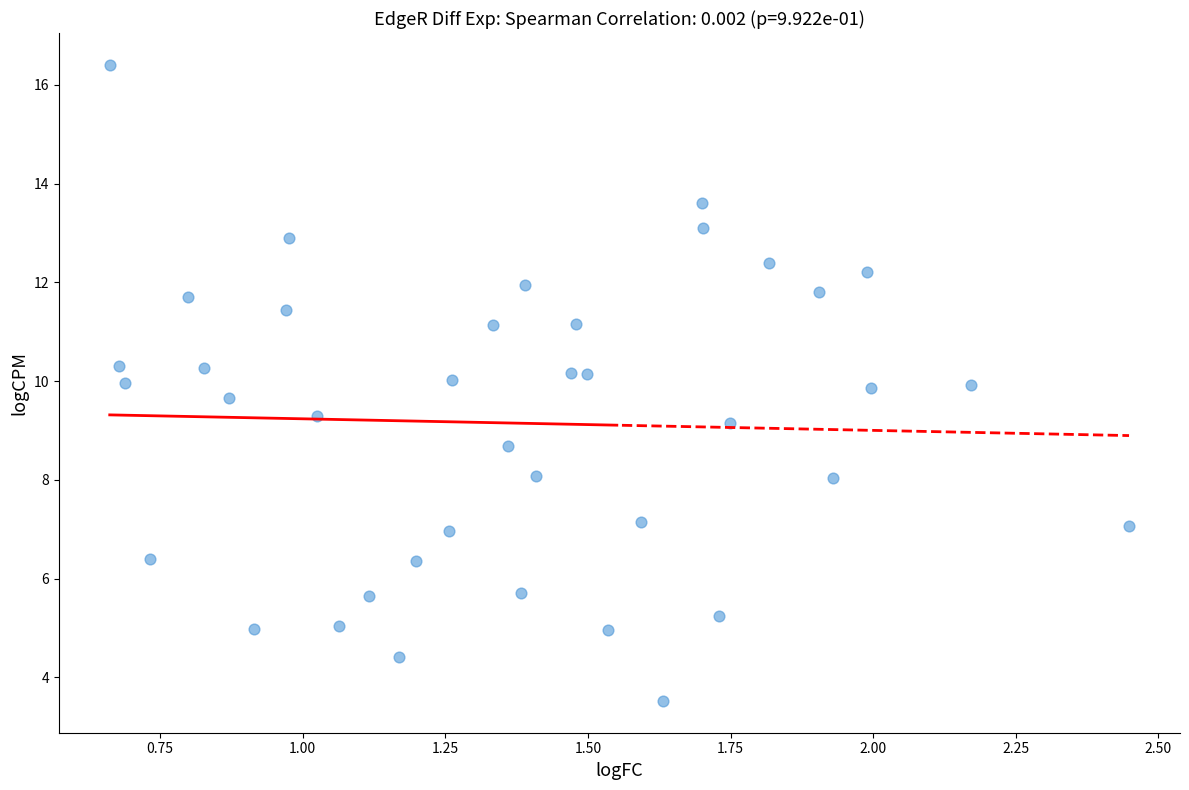

What is the range of X values (max minus min)?

1.8